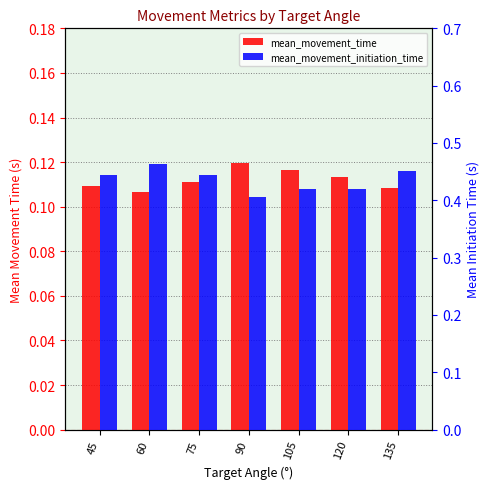

Rank the categories by mean_movement_initiation_time value from highest to lowest.

60, 135, 75, 45, 120, 105, 90